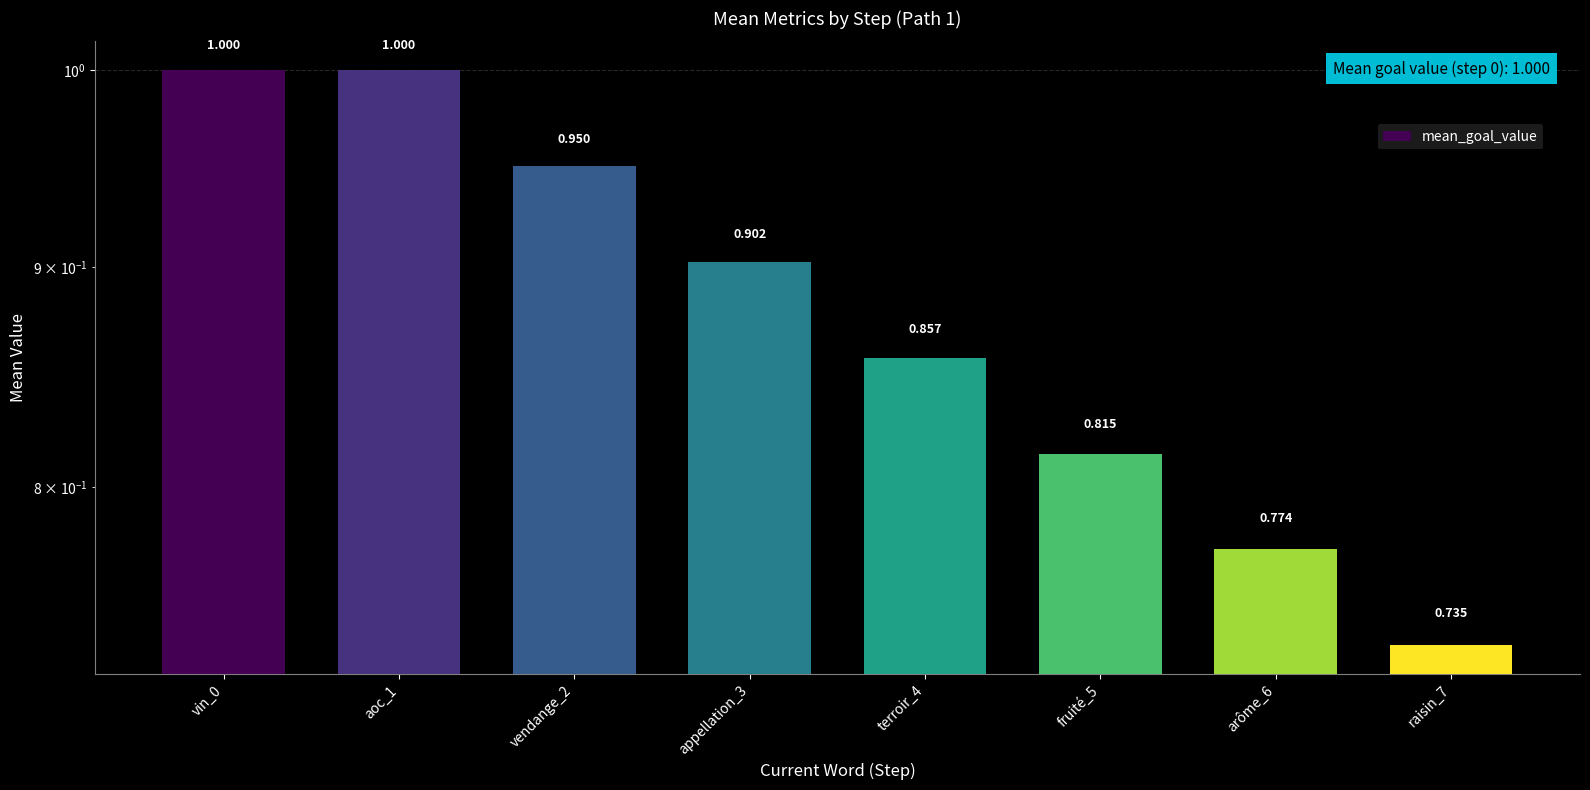

Rank the categories by value from highest to lowest.

vin_0, aoc_1, vendange_2, appellation_3, terroir_4, fruité_5, arôme_6, raisin_7